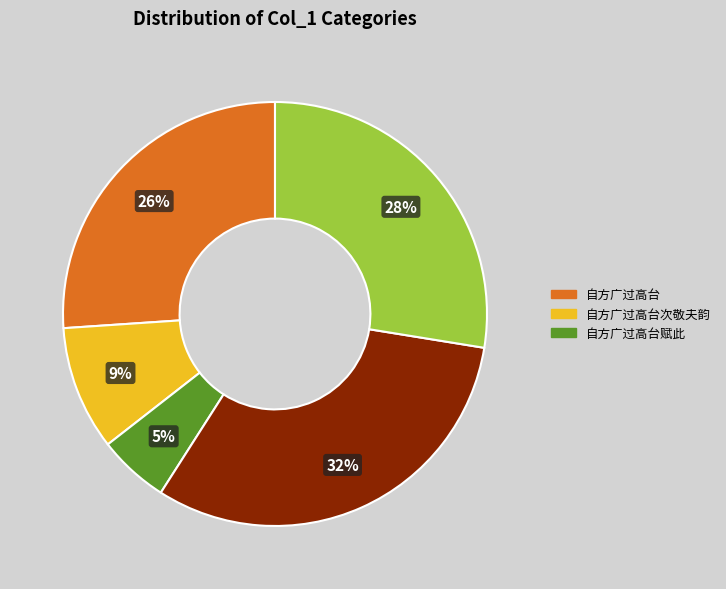

Is there a majority slice in this chart?

No